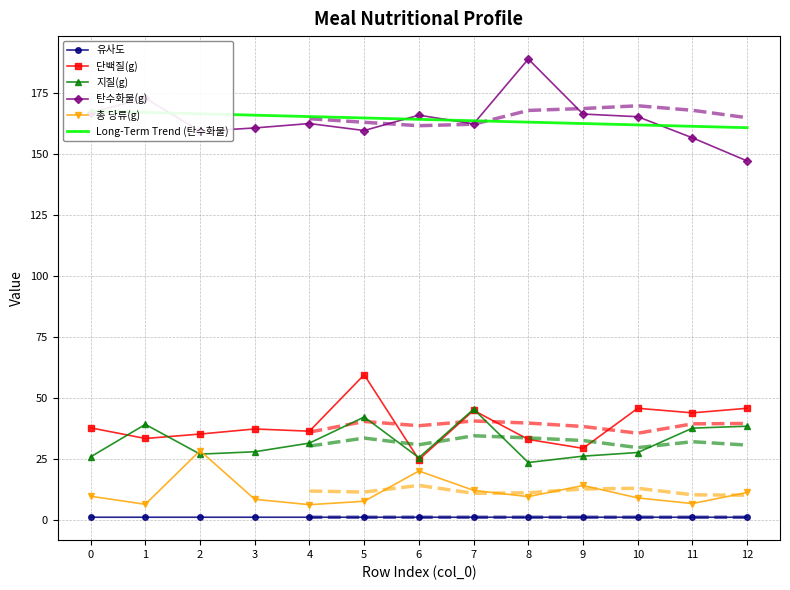

Reading left to right, transcribe all the data shown in this chart.

유사도: 1.0	1.0	1.0	1.0	1.0	1.0	1.0	1.0	1.0	1.0	1.0	1.0	1.0
단백질(g): 37.6	33.3	35.1	37.2	36.2	59.4	24.6	44.8	32.9	29.2	45.6	43.8	45.6
지질(g): 25.7	39.0	26.8	27.8	31.4	42.1	25.4	45.3	23.4	26.0	27.5	37.5	38.3
탄수화물(g): 166.8	172.8	159.1	160.5	162.3	159.5	165.8	162.2	188.8	166.2	165.1	156.5	147.0
총 당류(g): 9.6	6.3	28.2	8.3	6.1	7.5	19.9	12.0	9.4	14.0	8.9	6.6	11.1
Long-Term Trend (탄수화물): 167.5	166.9	166.3	165.8	165.2	164.6	164.0	163.5	162.9	162.3	161.8	161.2	160.6